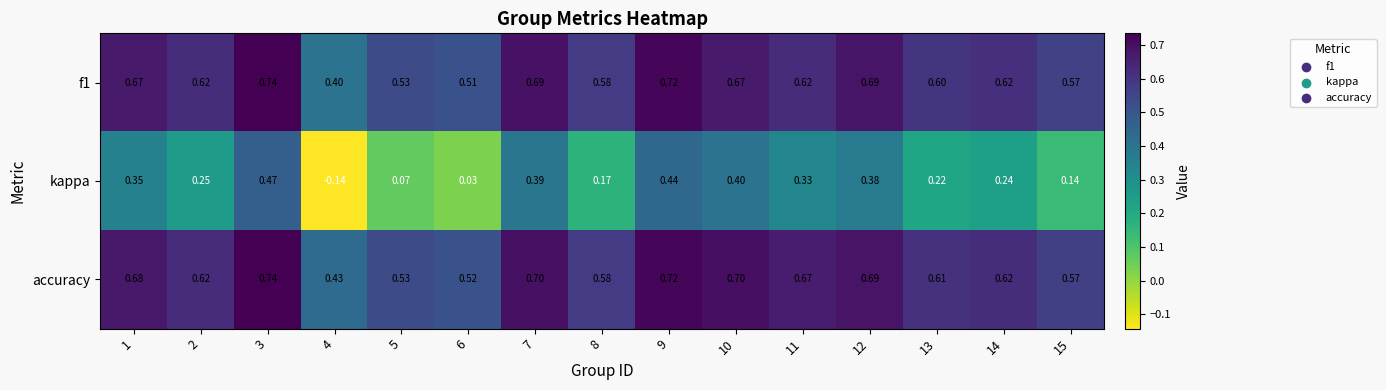

What is the total value across all series at 4?

0.7